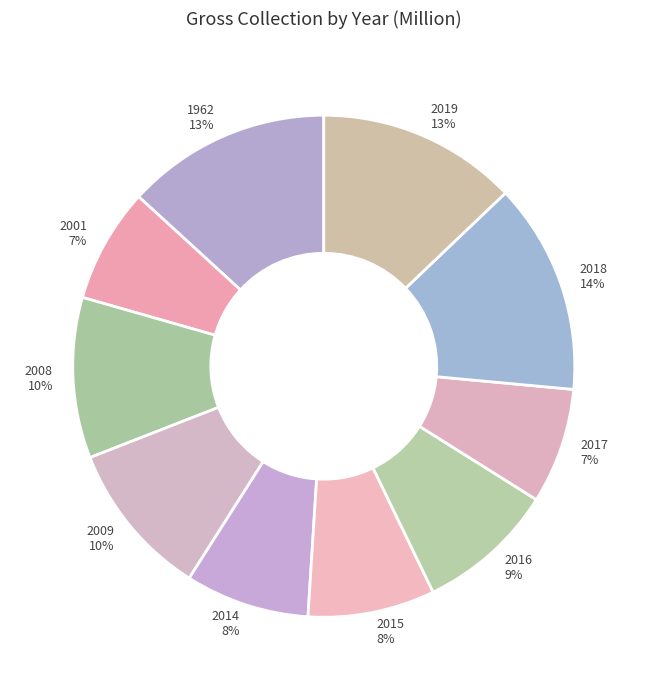

Is 1962 the majority of the pie?

No